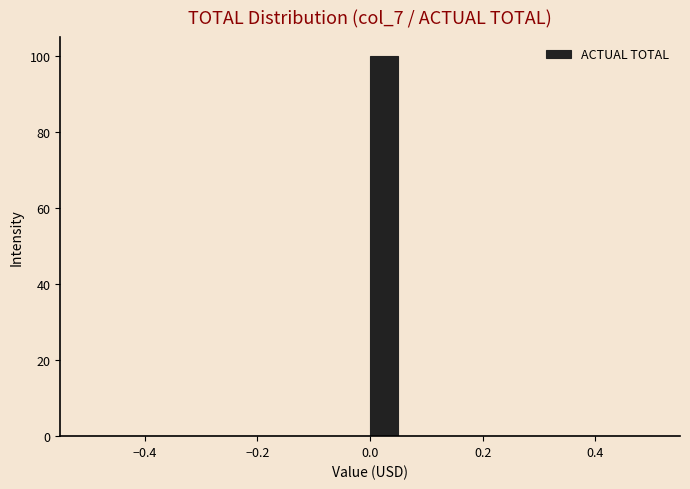

Read against the x-axis, roughly where is the centre of the tallest bar?

0.02